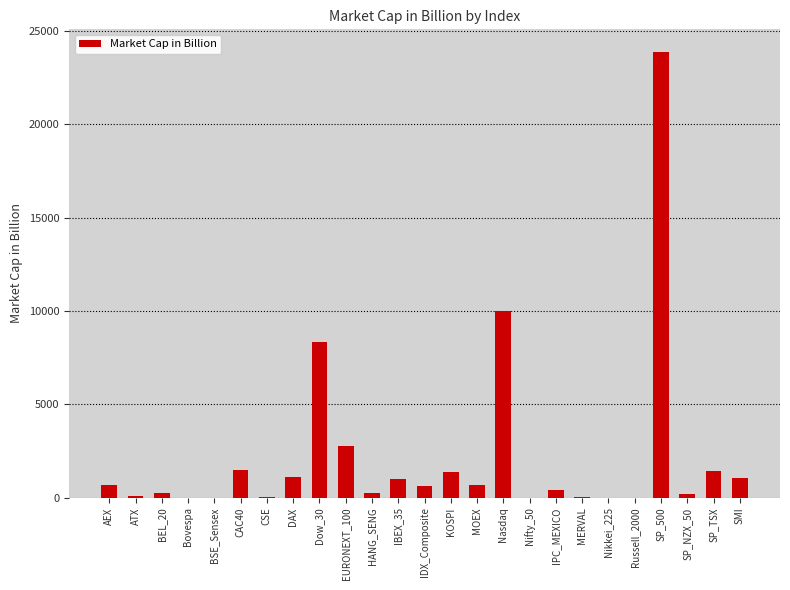

Which label corresponds to the largest value in the chart?

SP_500